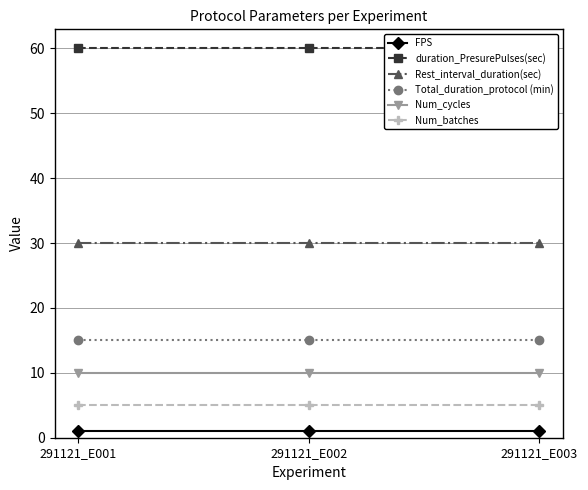

Reading left to right, extract all data points from this chart.

FPS: 291121_E001=1	291121_E002=1	291121_E003=1
duration_PresurePulses(sec): 291121_E001=60	291121_E002=60	291121_E003=60
Rest_interval_duration(sec): 291121_E001=30	291121_E002=30	291121_E003=30
Total_duration_protocol (min): 291121_E001=15	291121_E002=15	291121_E003=15
Num_cycles: 291121_E001=10	291121_E002=10	291121_E003=10
Num_batches: 291121_E001=5	291121_E002=5	291121_E003=5